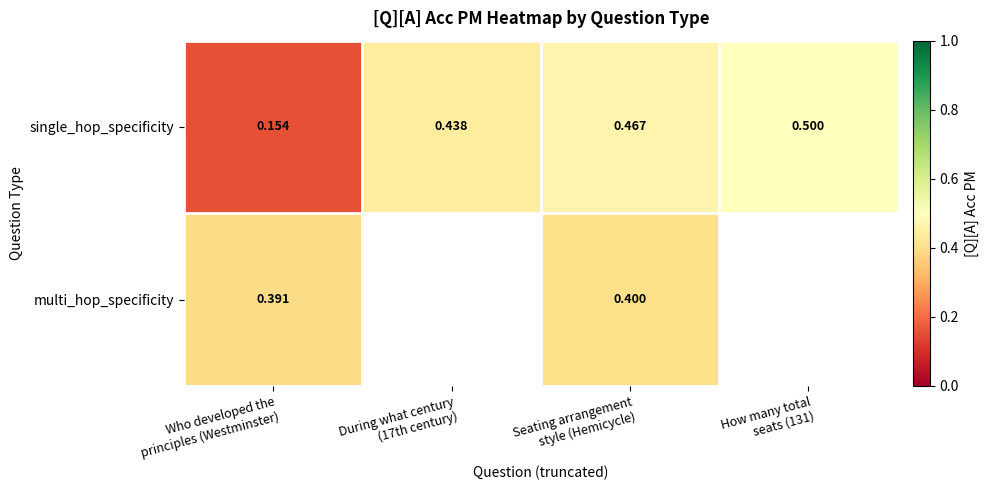

The value of multi_hop_specificity at Seating arrangement style (Hemicycle) is 0.2. True or false?

False